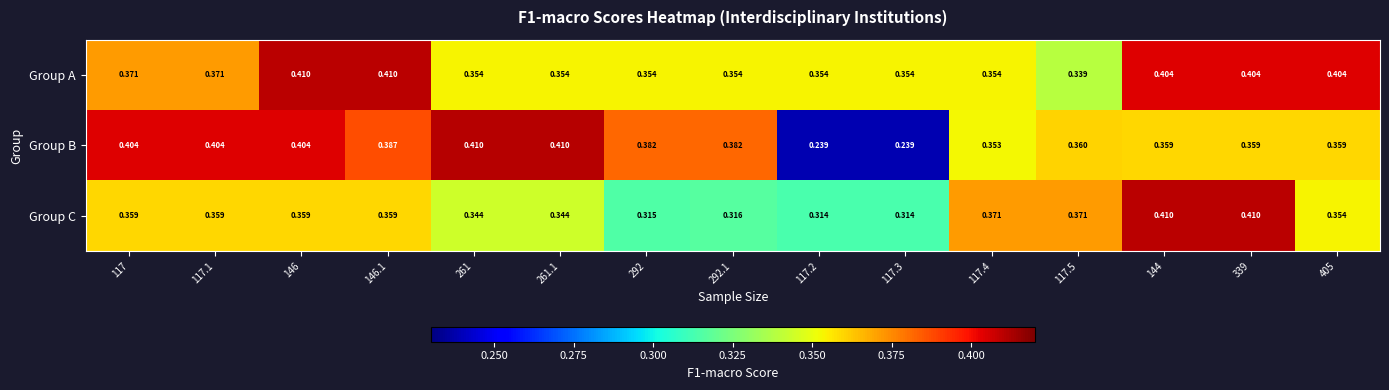

Is the value of Group A at 117.2 greater than the value of Group C at 261.1?

Yes